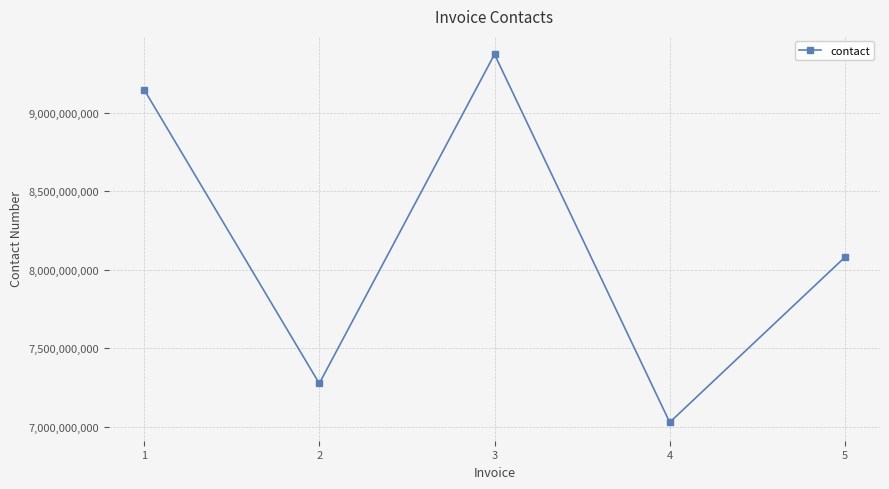

What is the average value?

8180608125